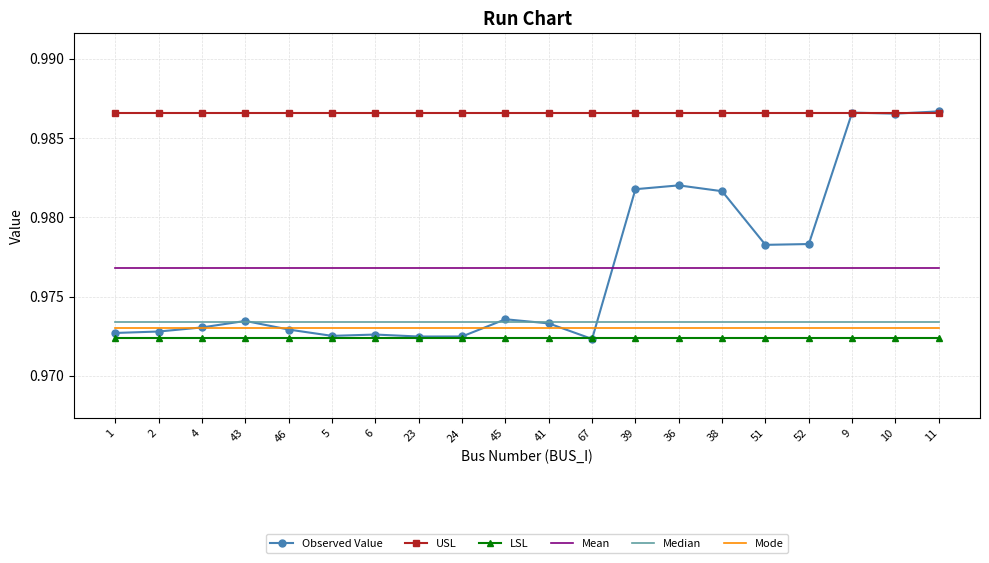

True or false: LSL and USL intersect in this chart.

False